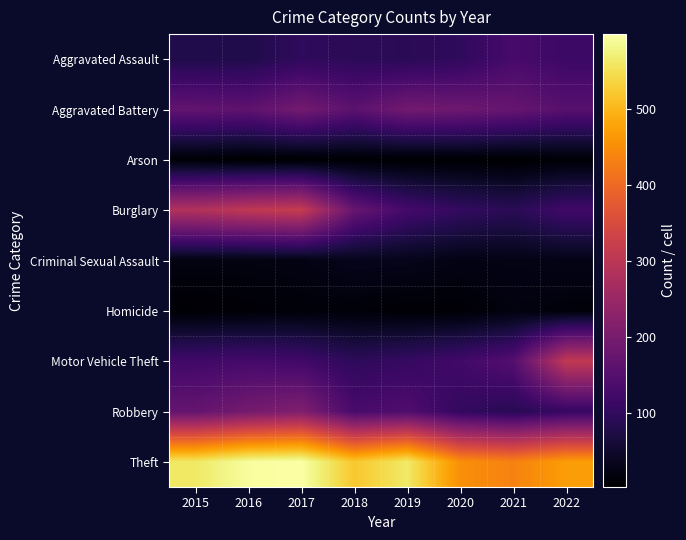

Reading right to left, transcribe all the data shown in this chart.

Aggravated Assault: 2022=116	2021=131	2020=99	2019=91	2018=93	2017=99	2016=79	2015=79
Aggravated Battery: 2022=153	2021=175	2020=186	2019=193	2018=160	2017=194	2016=164	2015=169
Arson: 2022=9	2021=3	2020=5	2019=4	2018=6	2017=4	2016=3	2015=8
Burglary: 2022=121	2021=92	2020=104	2019=127	2018=176	2017=318	2016=307	2015=286
Criminal Sexual Assault: 2022=27	2021=25	2020=24	2019=31	2018=33	2017=23	2016=20	2015=21
Homicide: 2022=14	2021=19	2020=9	2019=8	2018=12	2017=13	2016=10	2015=7
Motor Vehicle Theft: 2022=310	2021=149	2020=123	2019=107	2018=96	2017=122	2016=128	2015=121
Robbery: 2022=107	2021=88	2020=102	2019=143	2018=132	2017=213	2016=196	2015=172
Theft: 2022=470	2021=435	2020=452	2019=563	2018=521	2017=599	2016=594	2015=561